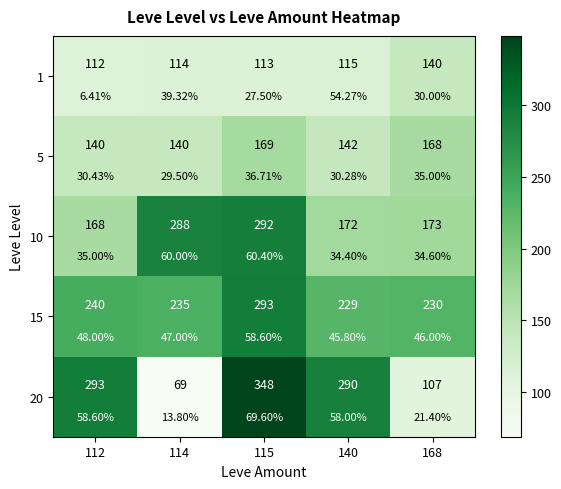

What is the total value across all series at 114?

846